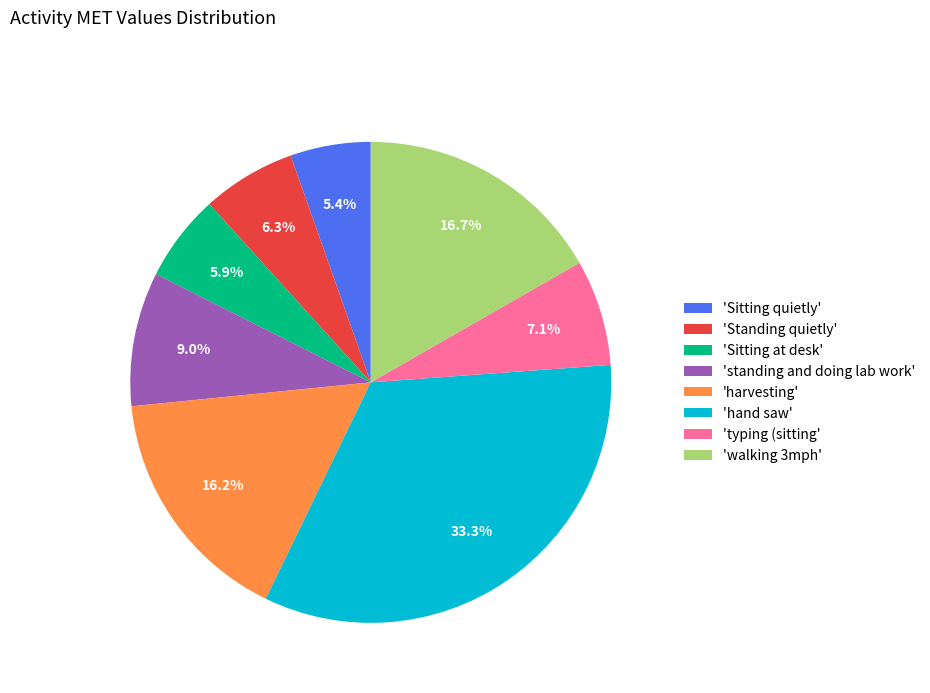

To the nearest percent, what is the difference between the largest and smallest slice percentages?

28%